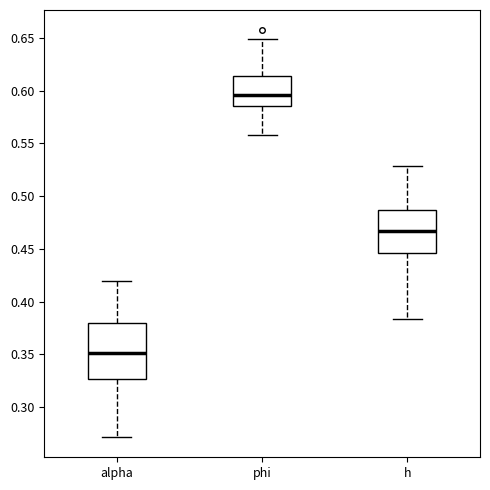

Which box has the highest median line?

phi